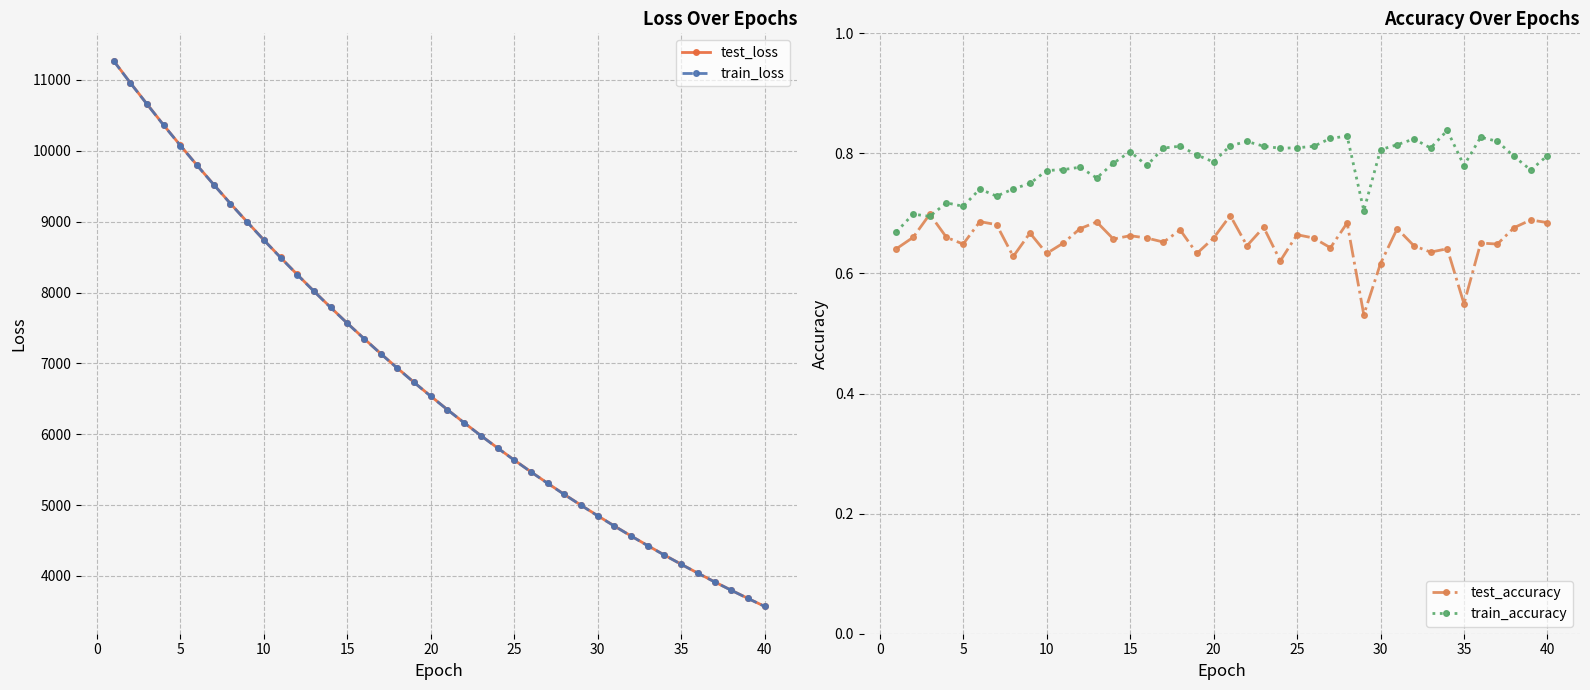

True or false: train_loss and test_accuracy cross at least once.

False